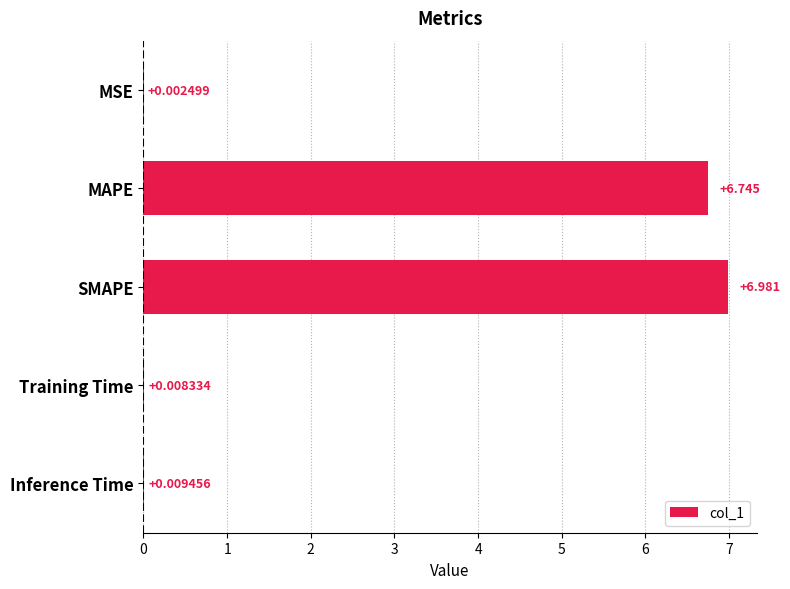

At which label is the value closest to 3?

Inference Time